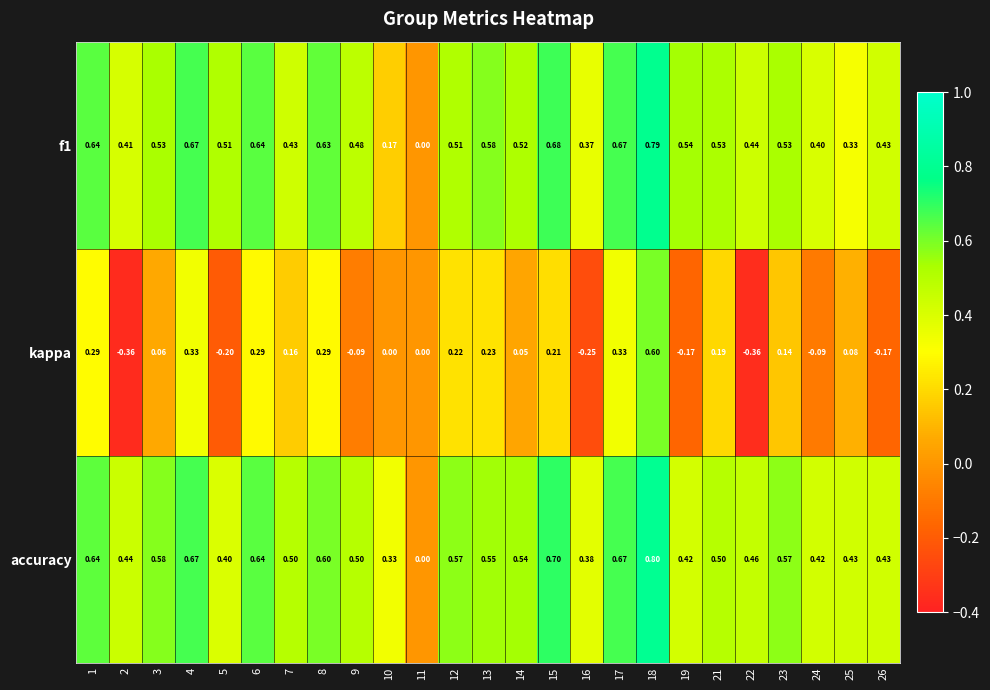

Which series changed the most between 2 and 12?

kappa